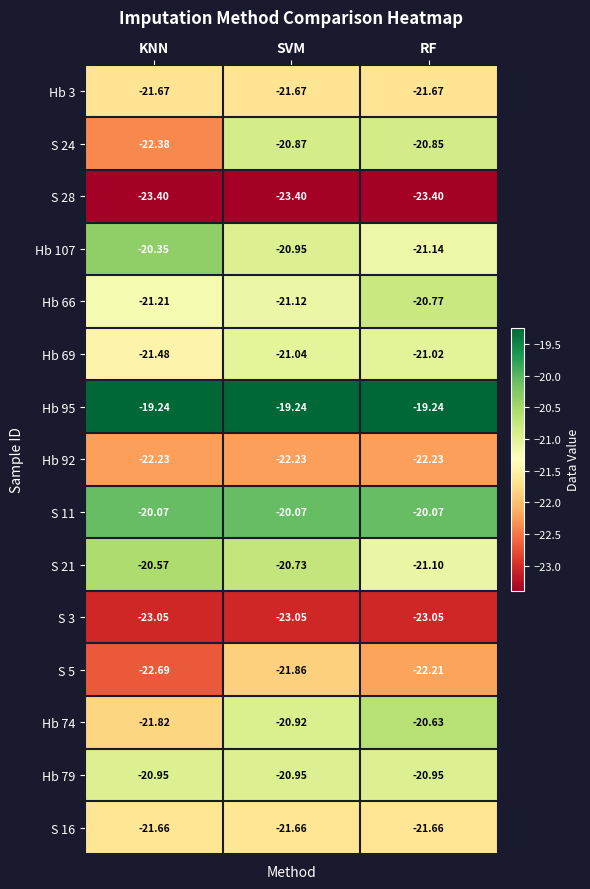

At which label is Hb 66 closest to -20?

RF